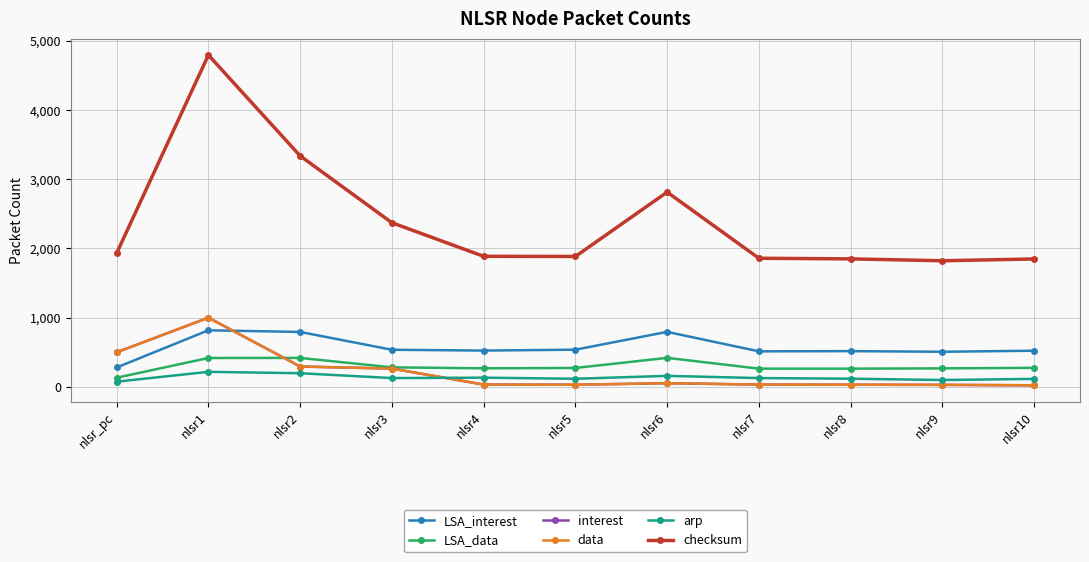

What is the label of the 11th point from the right?

nlsr_pc